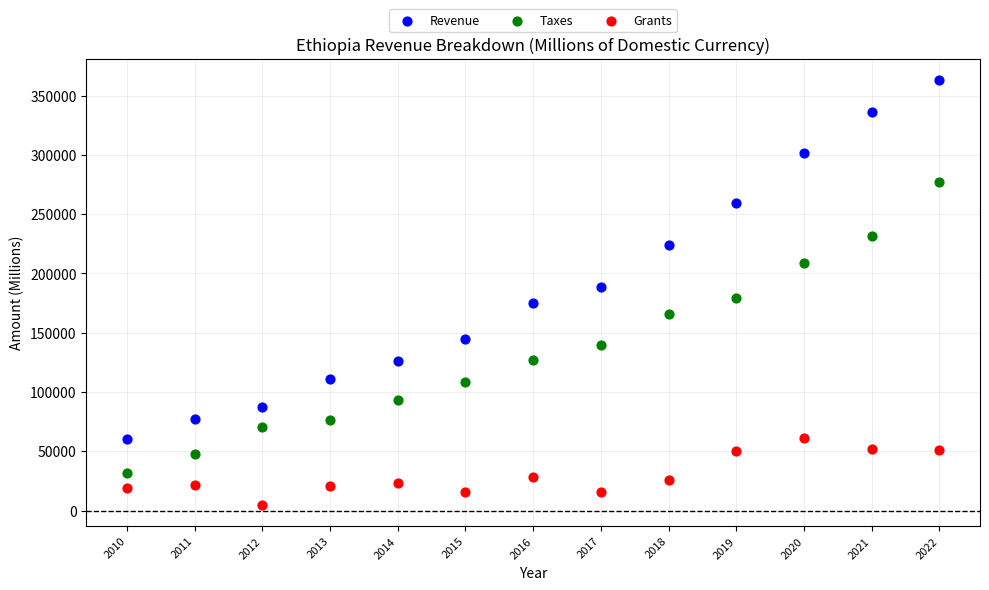

Which series contains the lowest Y value?

Grants